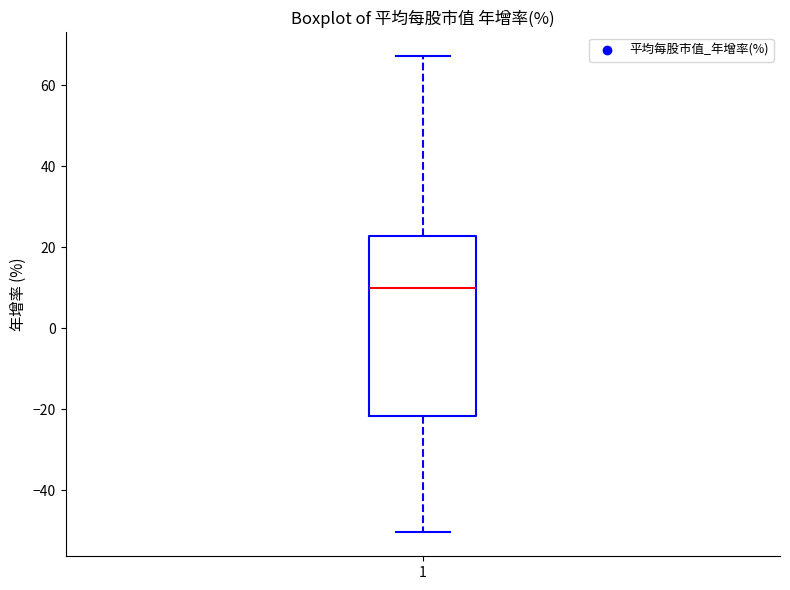

Read this box plot against the y-axis: the position of the median line, the range covered by the box, and the ends of both whiskers. The values are not printed on the chart, so give them approximately, as read against the axis.

median 10, box -22 to 22, whiskers -50 to 68